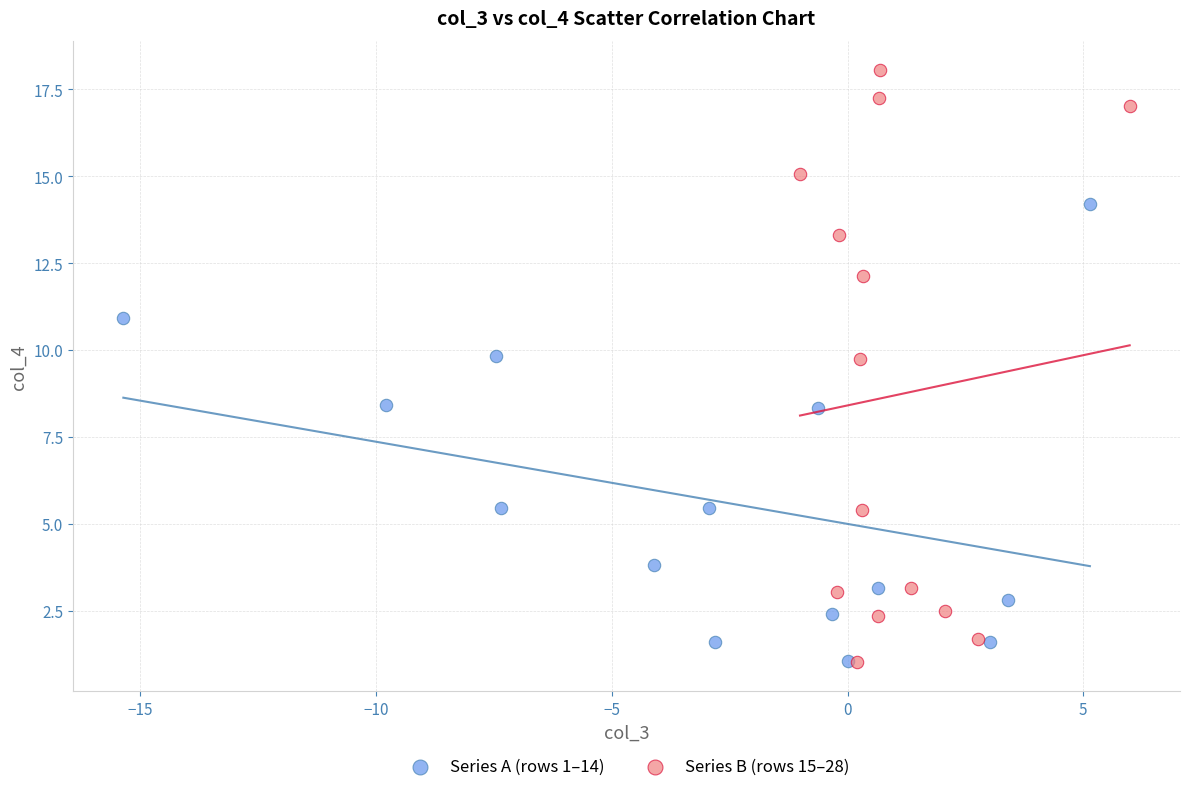

What are all the series names shown in the legend?

Series A (rows 1–14), Series B (rows 15–28)